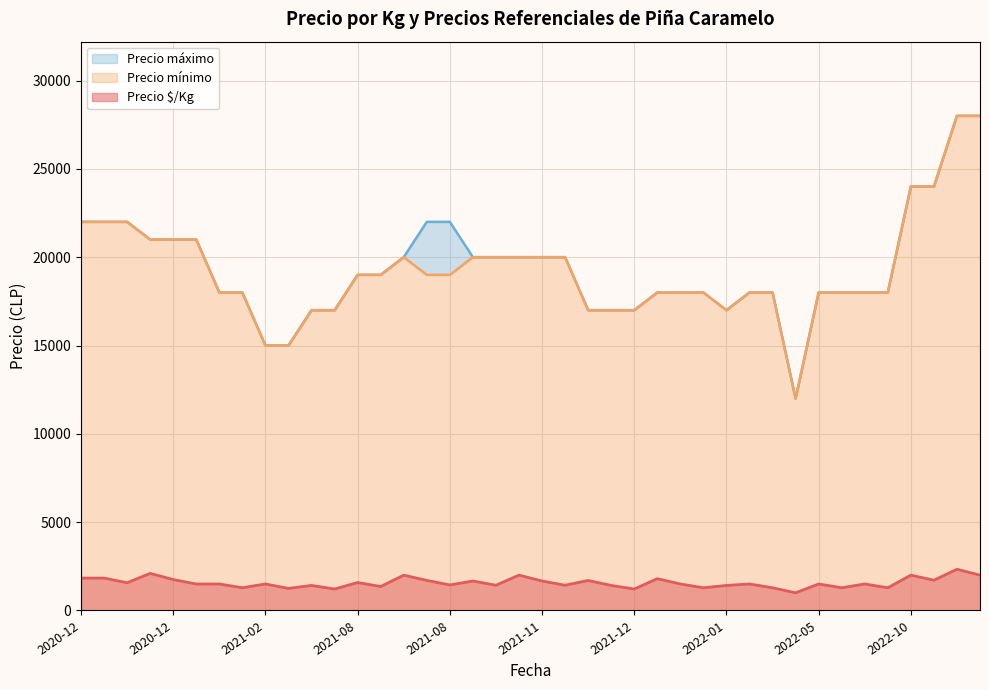

True or false: Precio $/Kg and Precio mínimo cross at least once.

False